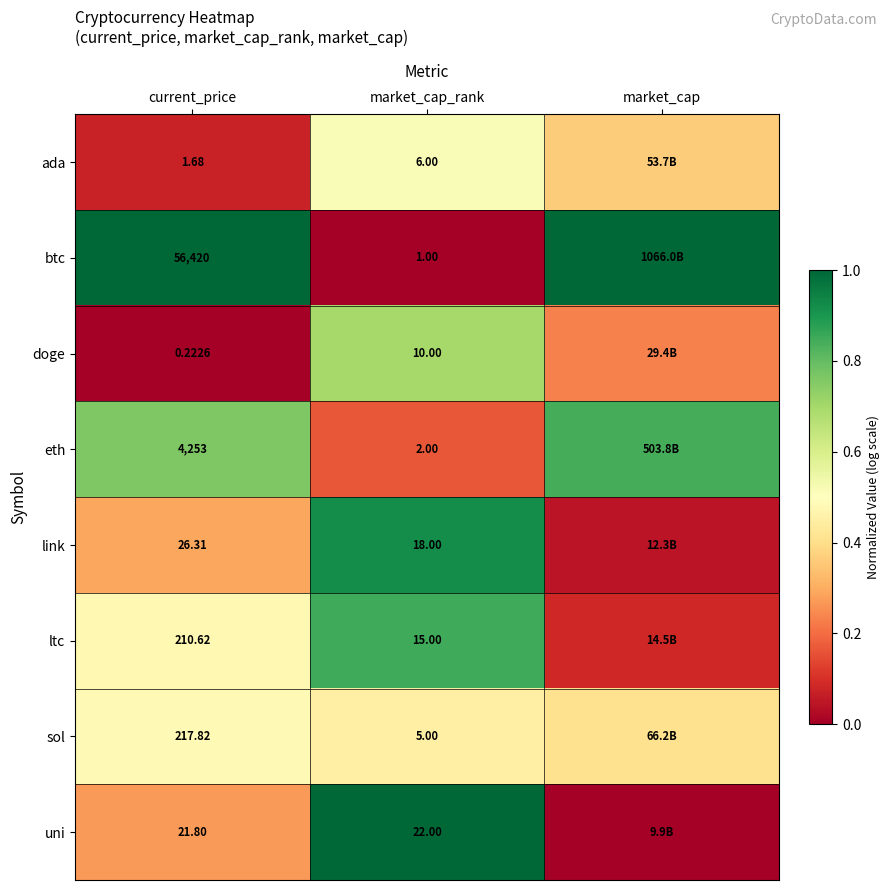

Between current_price and market_cap_rank, which series saw the biggest shift?

btc